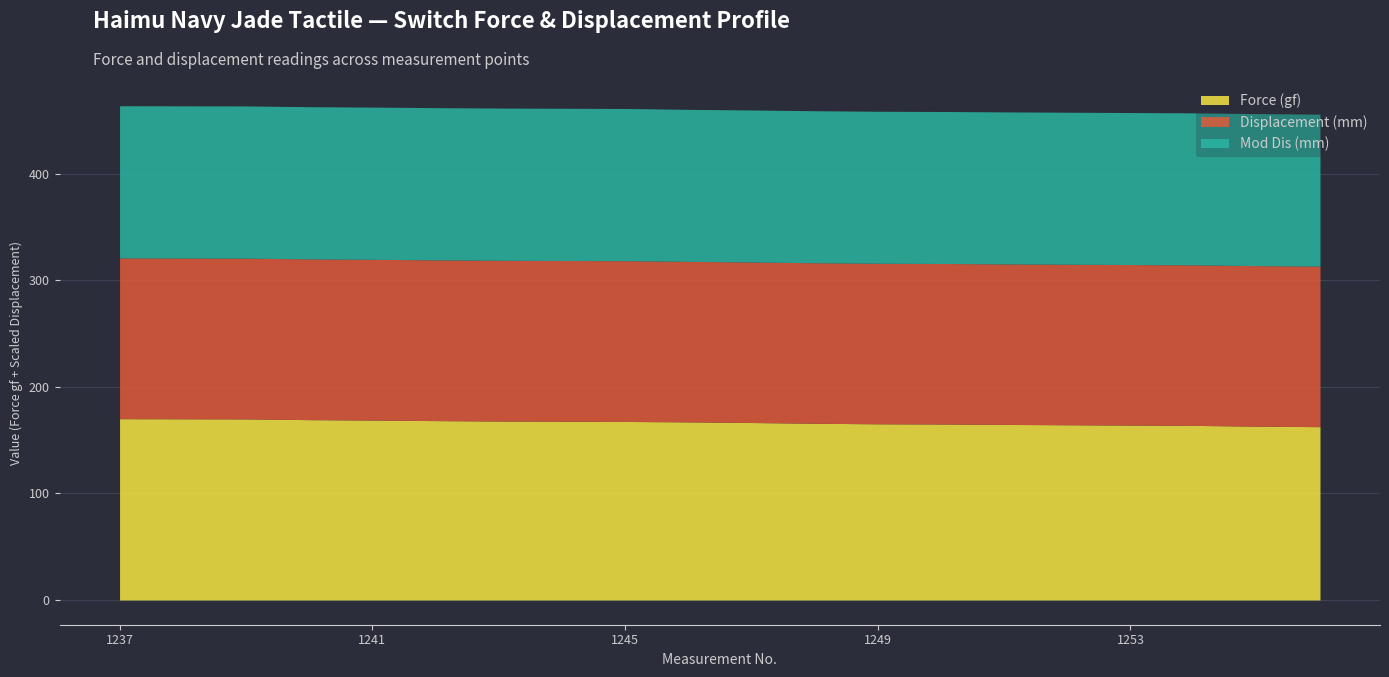

True or false: Displacement (mm) has more than 0 interior local peaks.

False